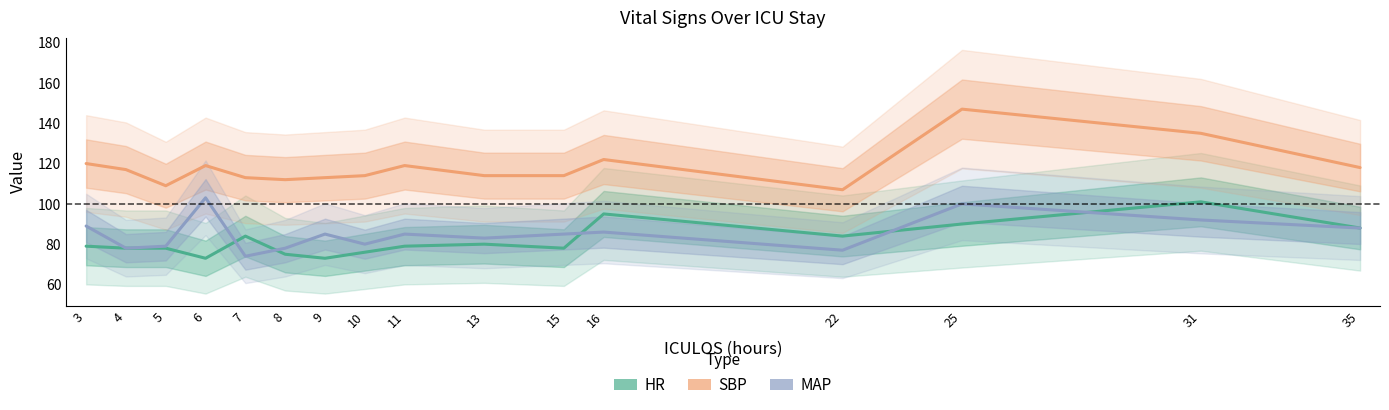

At which category is the sum across all series the highest?

25